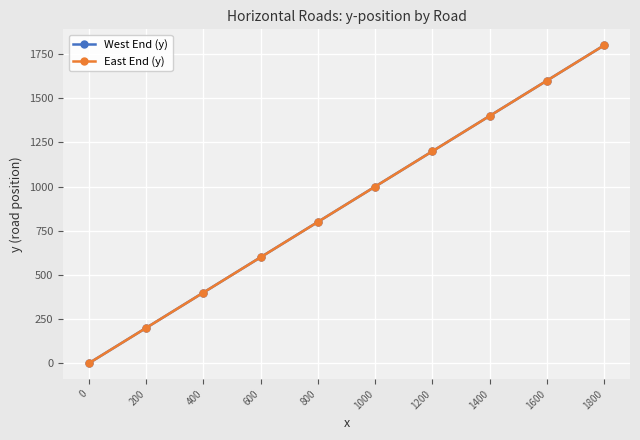

True or false: East End (y) has a value of 1800 at 1800.

True